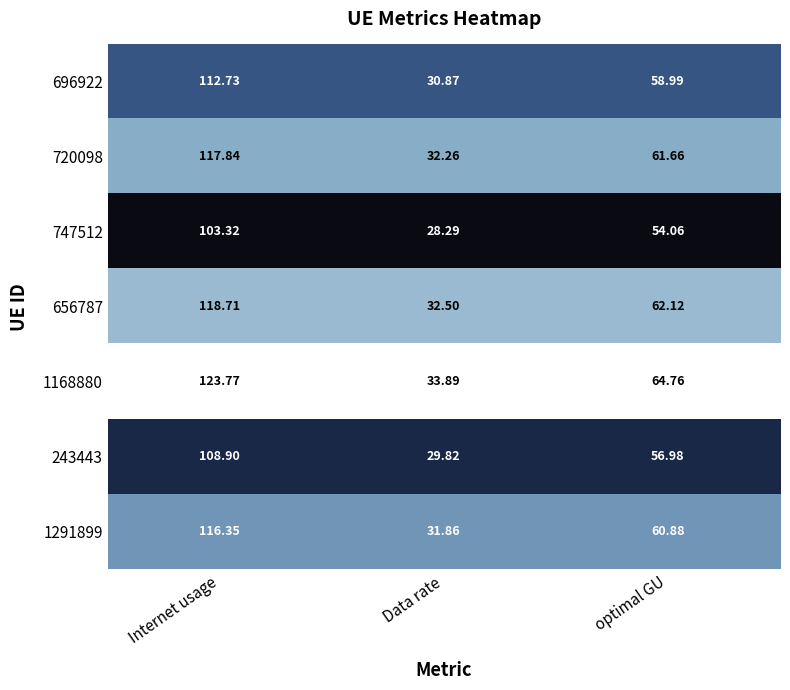

Between Data rate and optimal GU, which series saw the biggest shift?

1168880